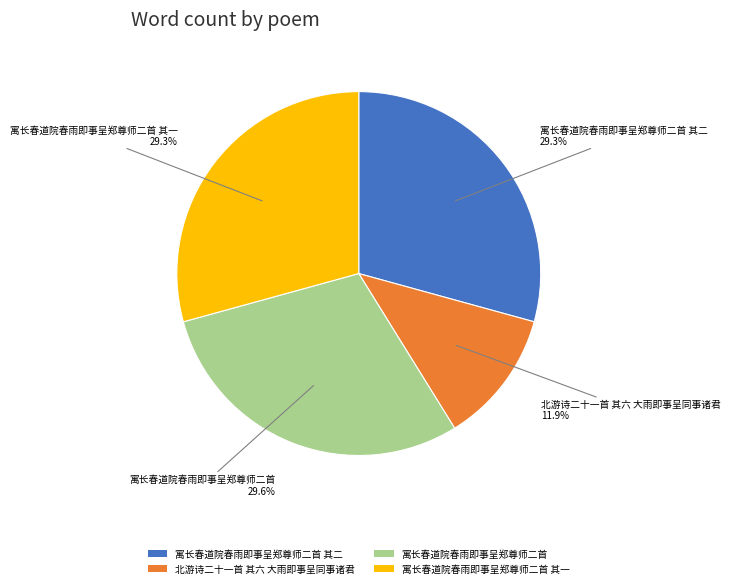

Does 寓长春道院春雨即事呈郑尊师二首 其一 account for over 50% of the chart?

No